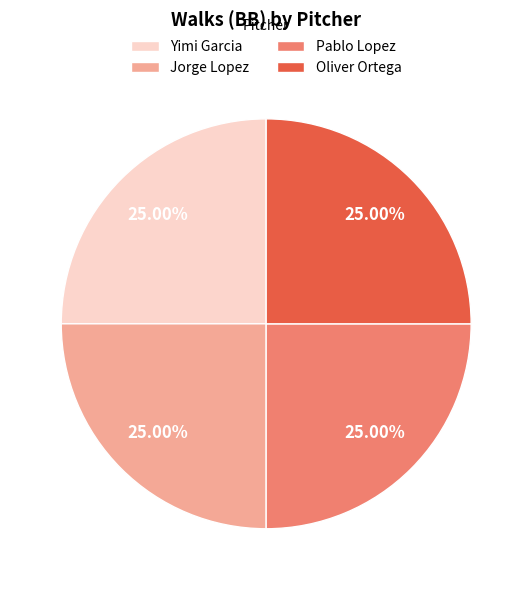

What percentage is the Pablo Lopez slice, to the nearest percent?

25%